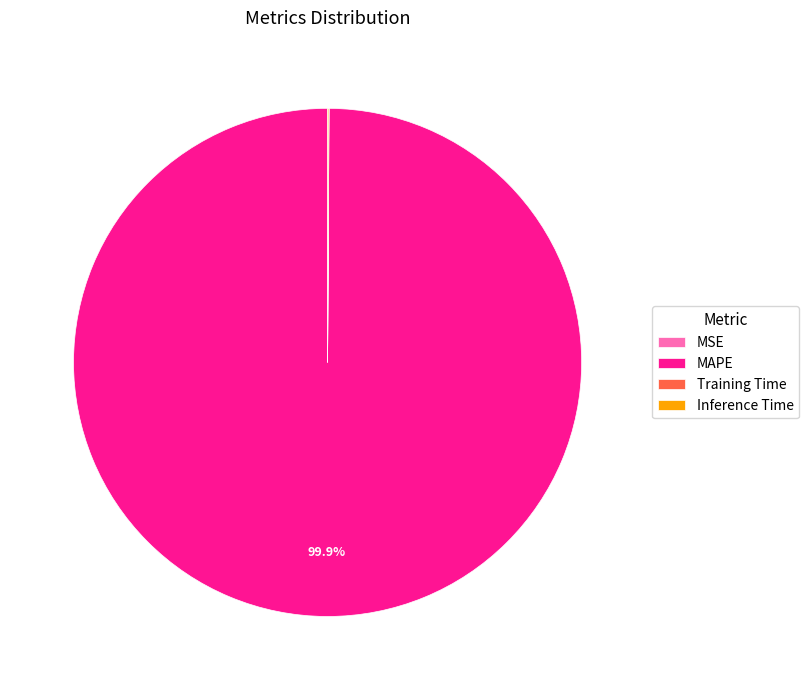

Is MAPE the majority of the pie?

Yes